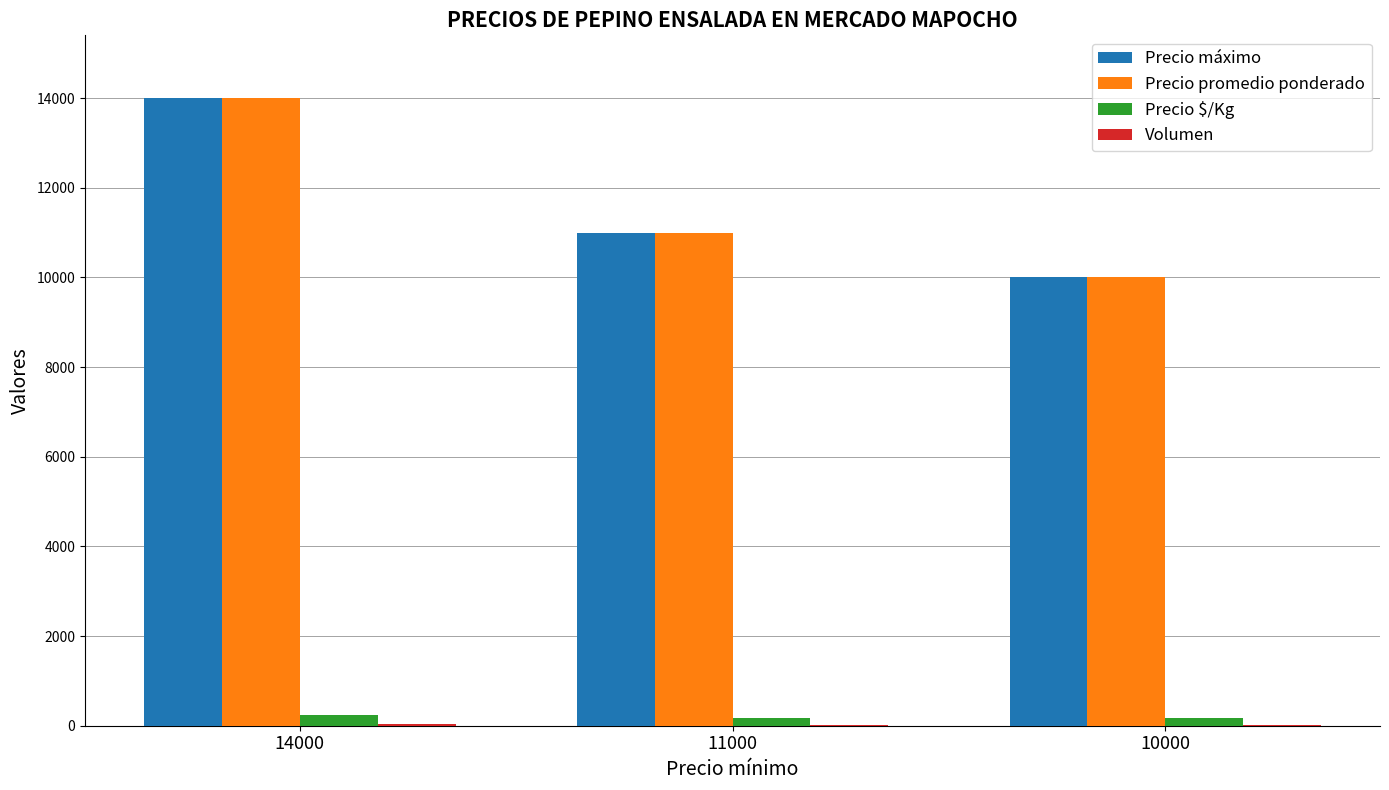

At which category is the sum across all series the highest?

14000